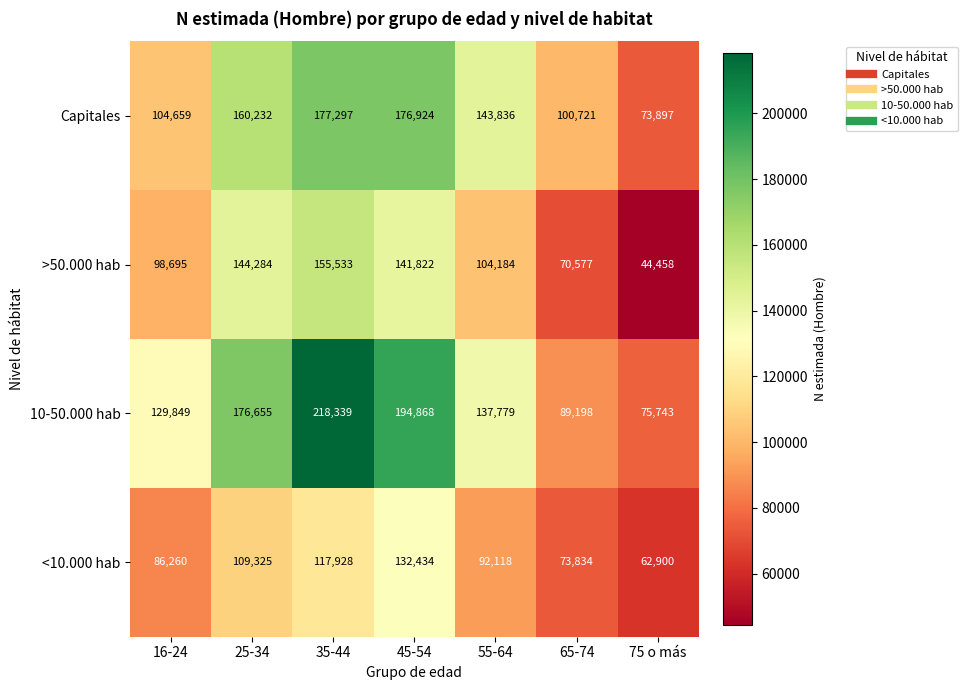

At which label is 10-50.000 hab closest to 147041?

55-64